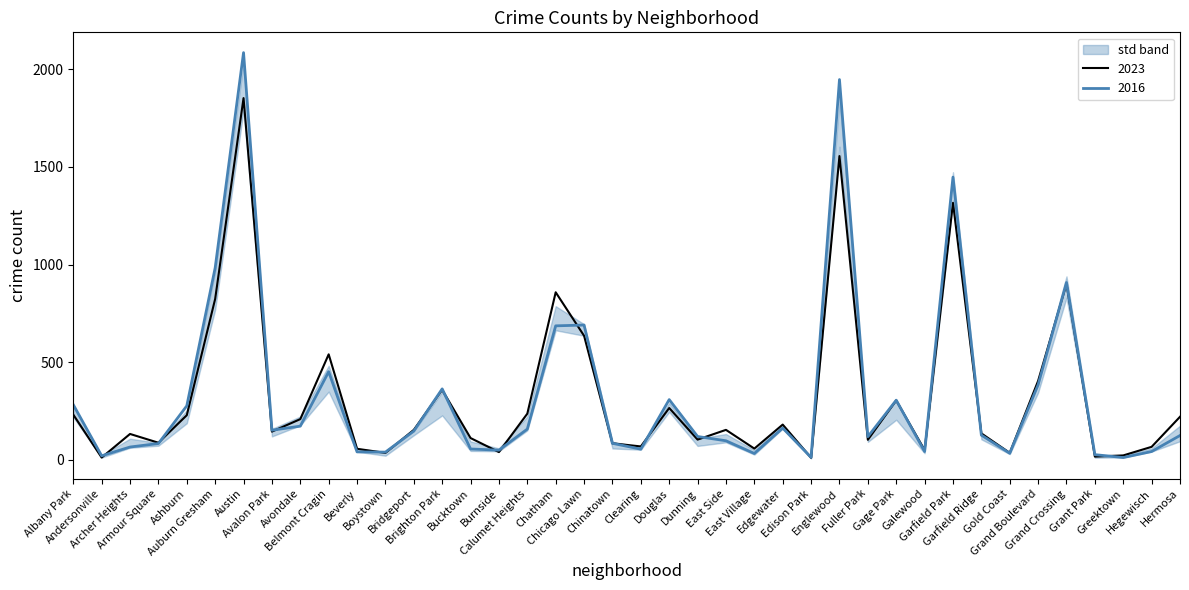

Does the chart display data point markers on the line(s)?

No